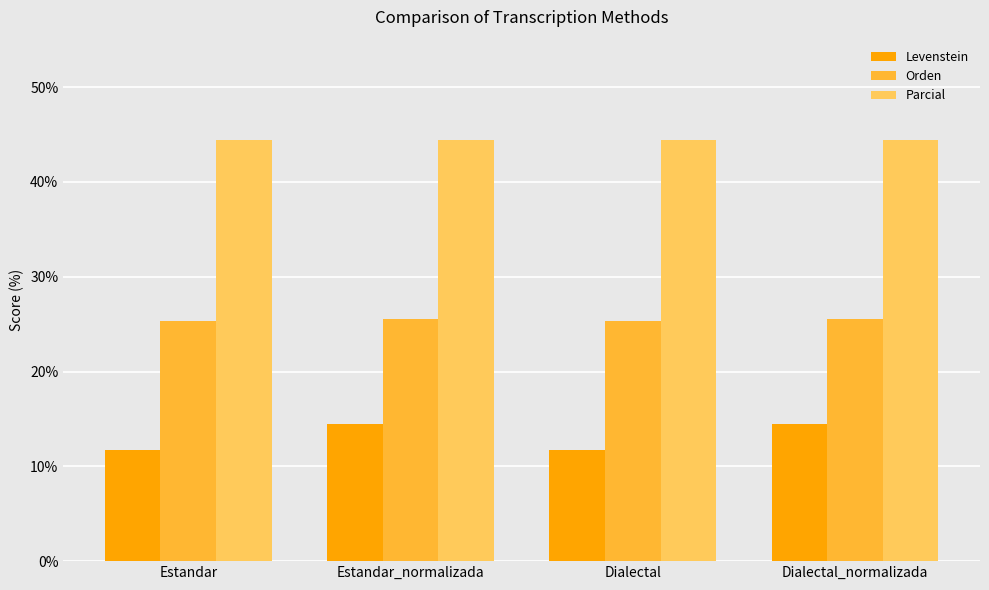

What is the approximate value of Parcial at Dialectal_normalizada?

44.4